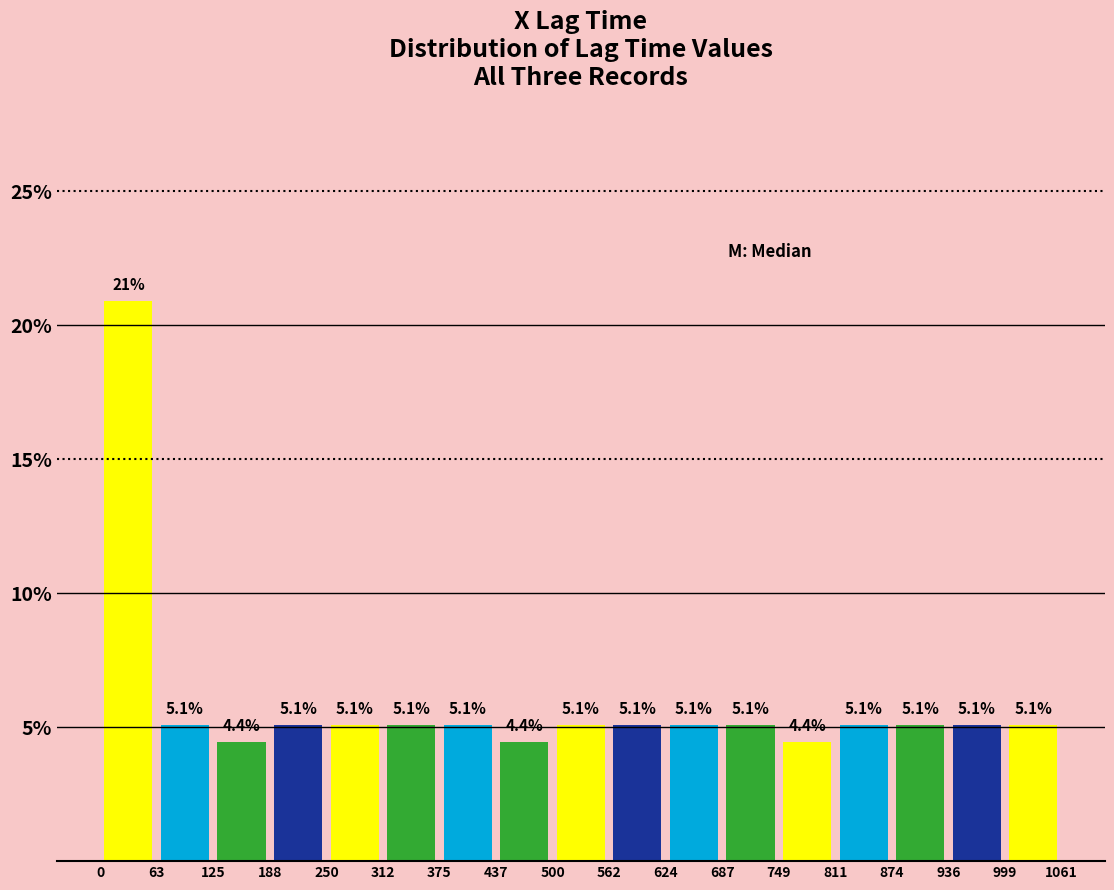

Over which range of the x-axis is the bar tallest?

0 to 63